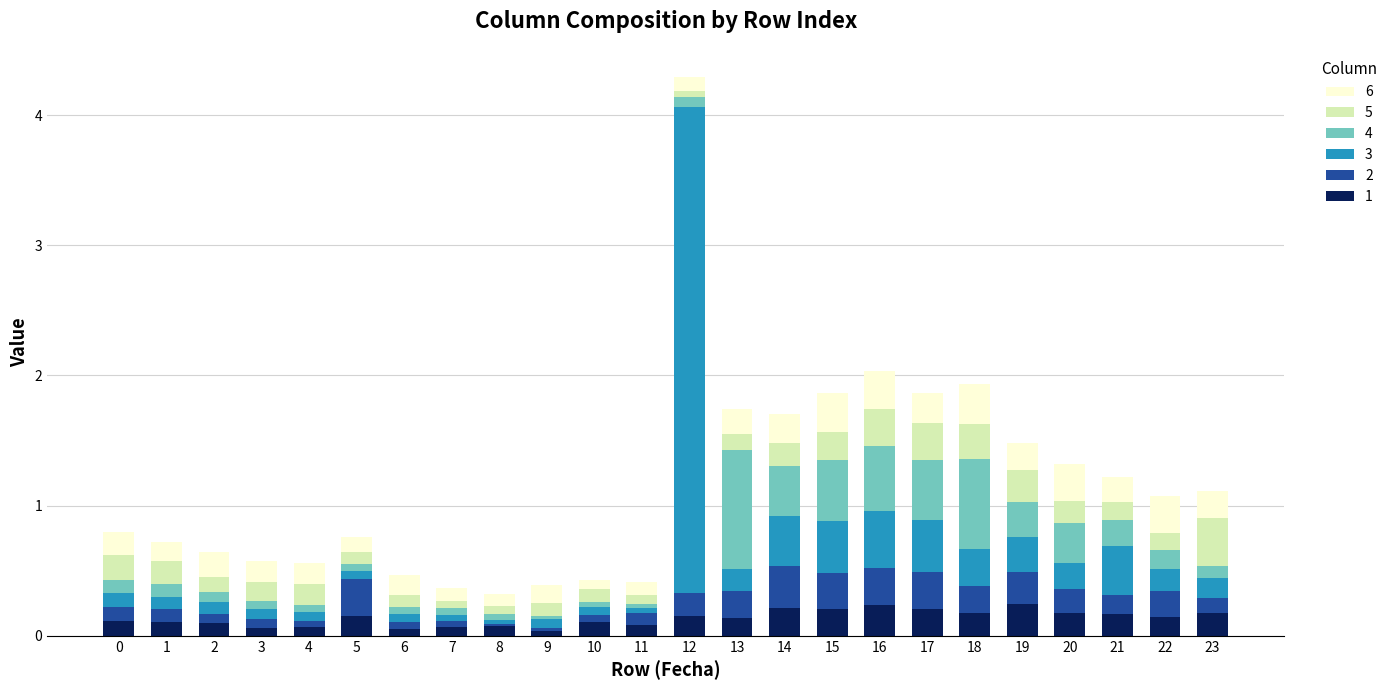

What are all the series names shown in the legend?

6, 5, 4, 3, 2, 1